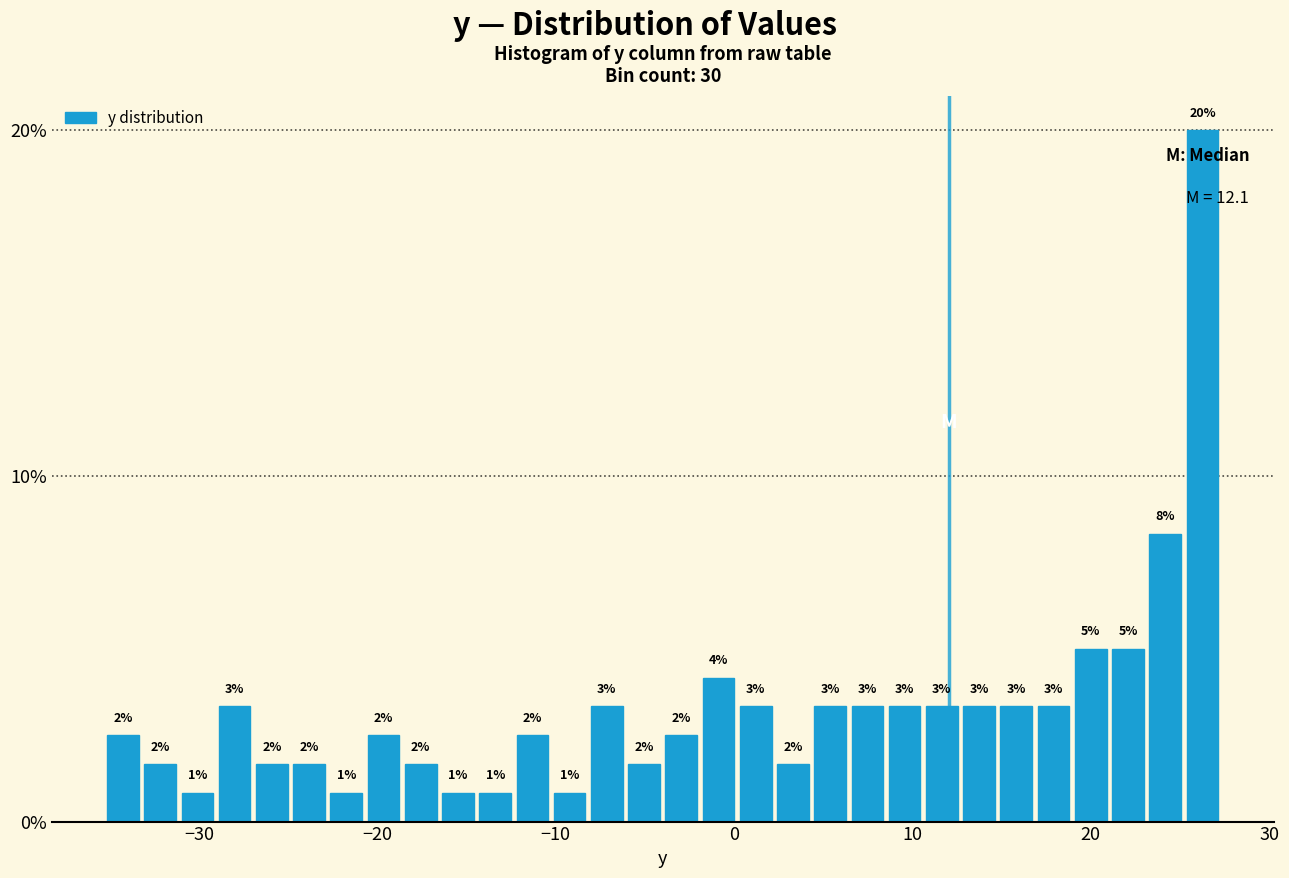

Around what value on the x-axis is the tallest bar? Give the approximate position of its centre, as read against the axis.

26